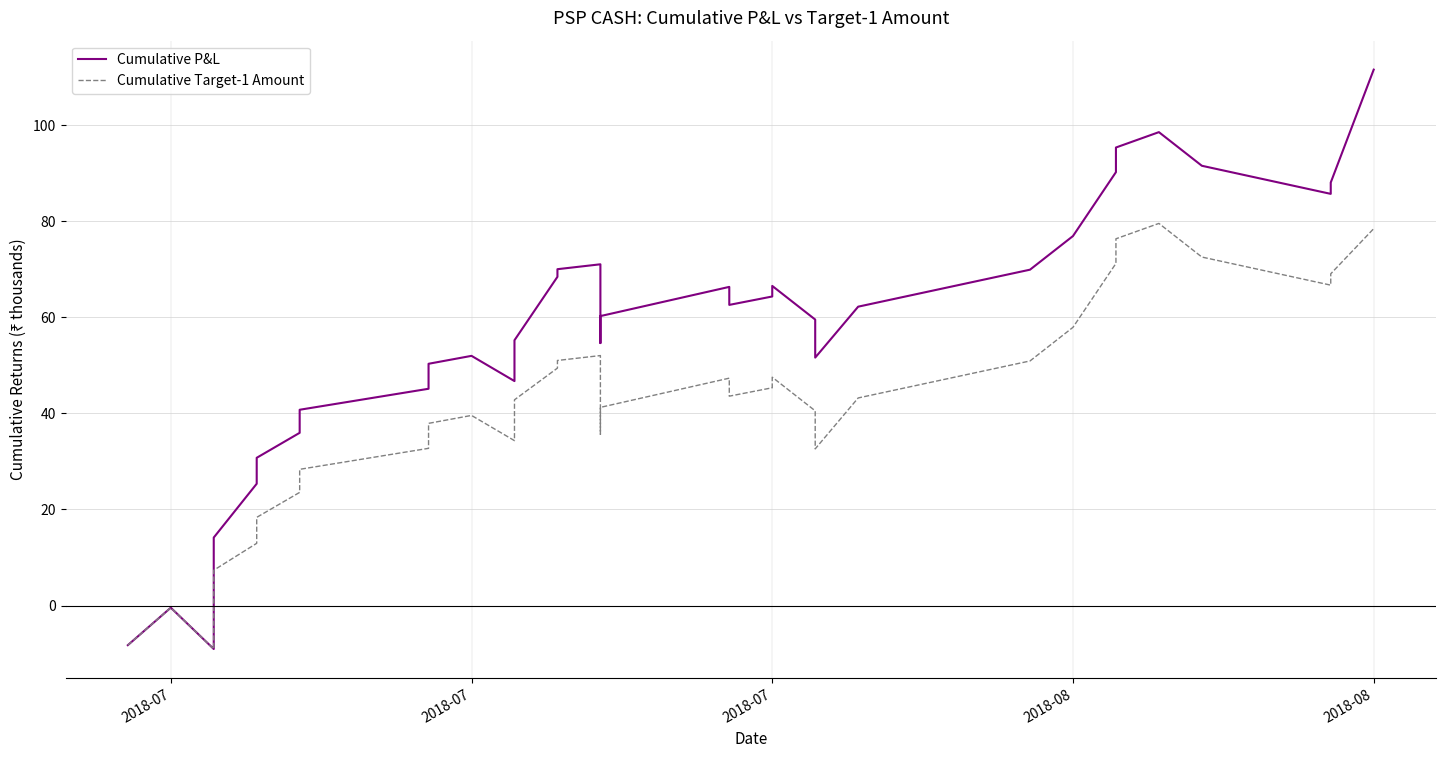

List the series in order of their overall mean, lowest first.

Cumulative Target-1 Amount, Cumulative P&L